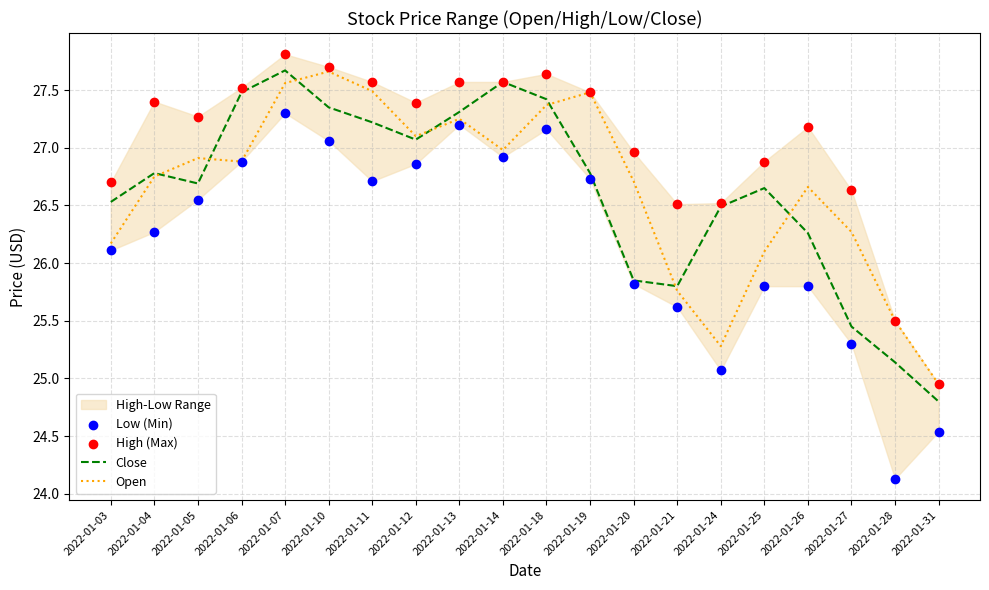

Which series contains the lowest Y value?

Low (Min)